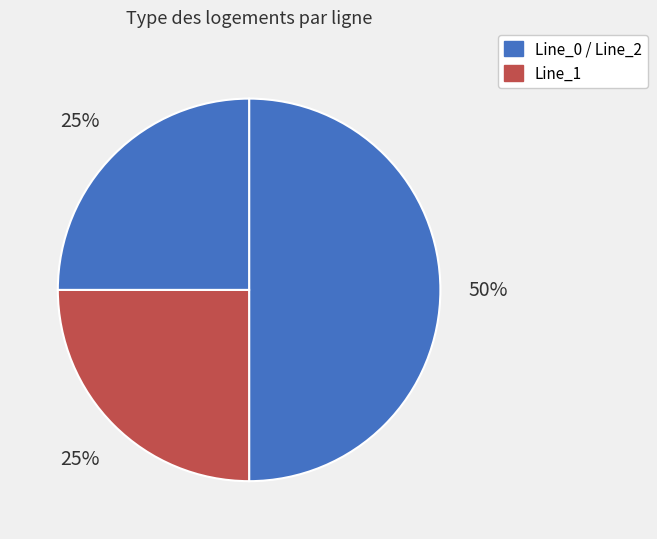

Rank the categories by value from highest to lowest.

Line_0, Line_1, Line_2